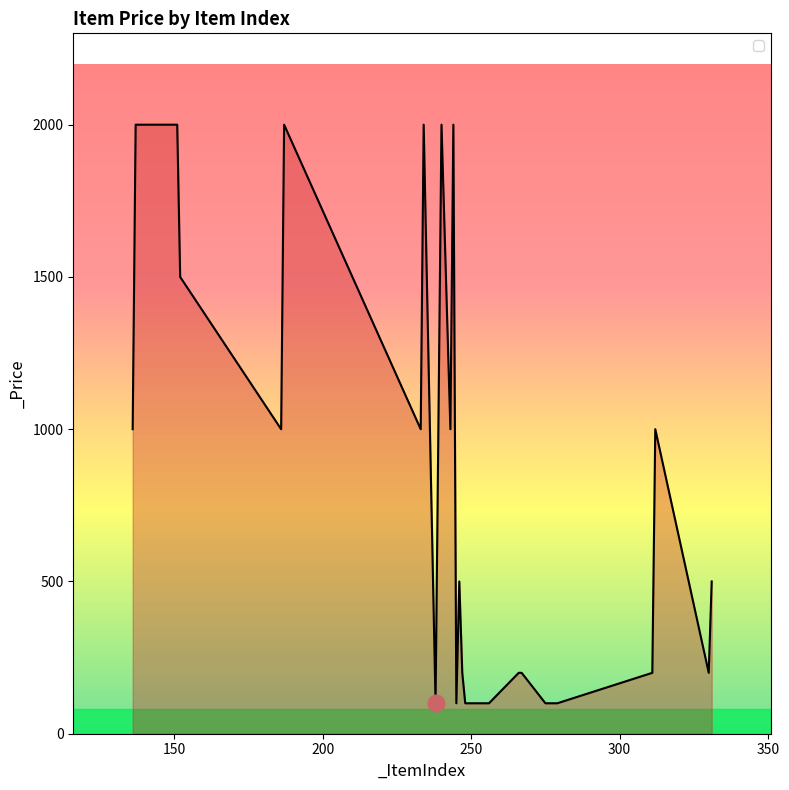

What is the greatest value displayed?

2000